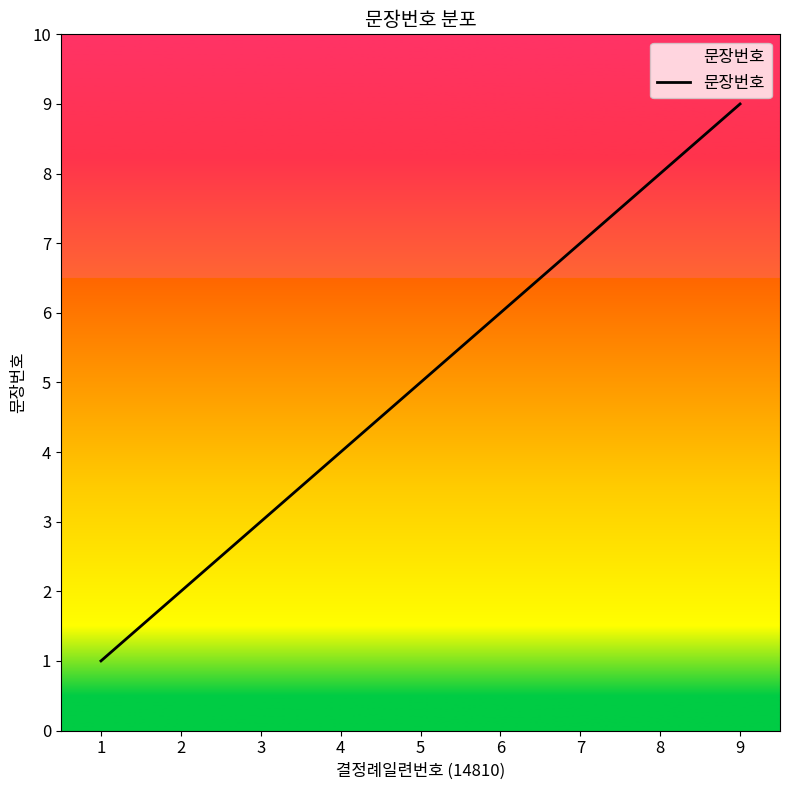

List the labels in order of value, largest first.

9, 8, 7, 6, 5, 4, 3, 2, 1